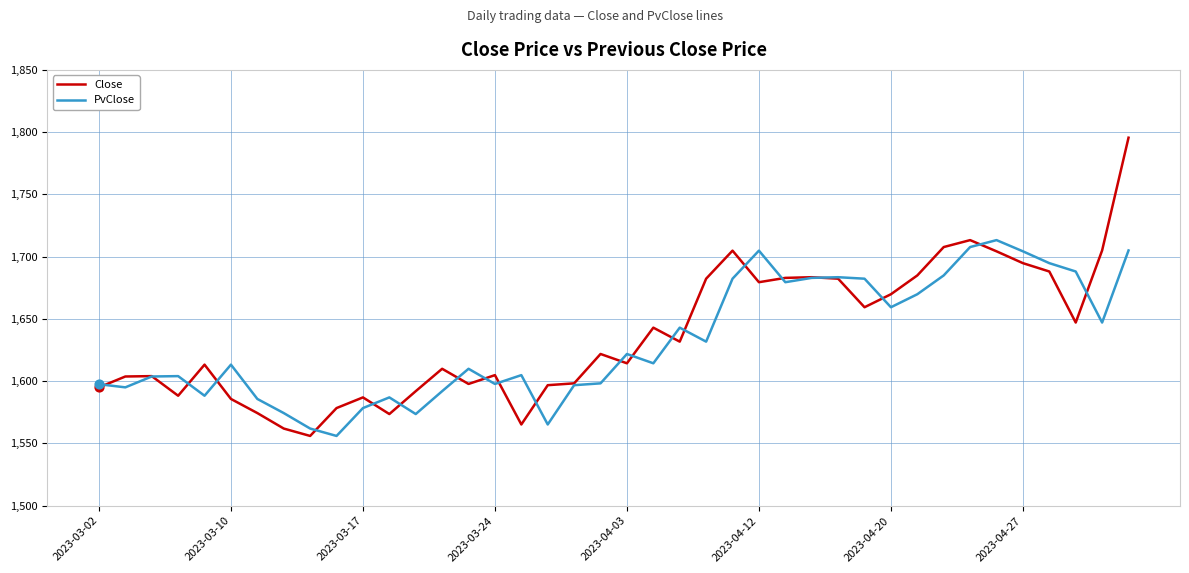

List the series in order of their peak value, lowest first.

PvClose, Close